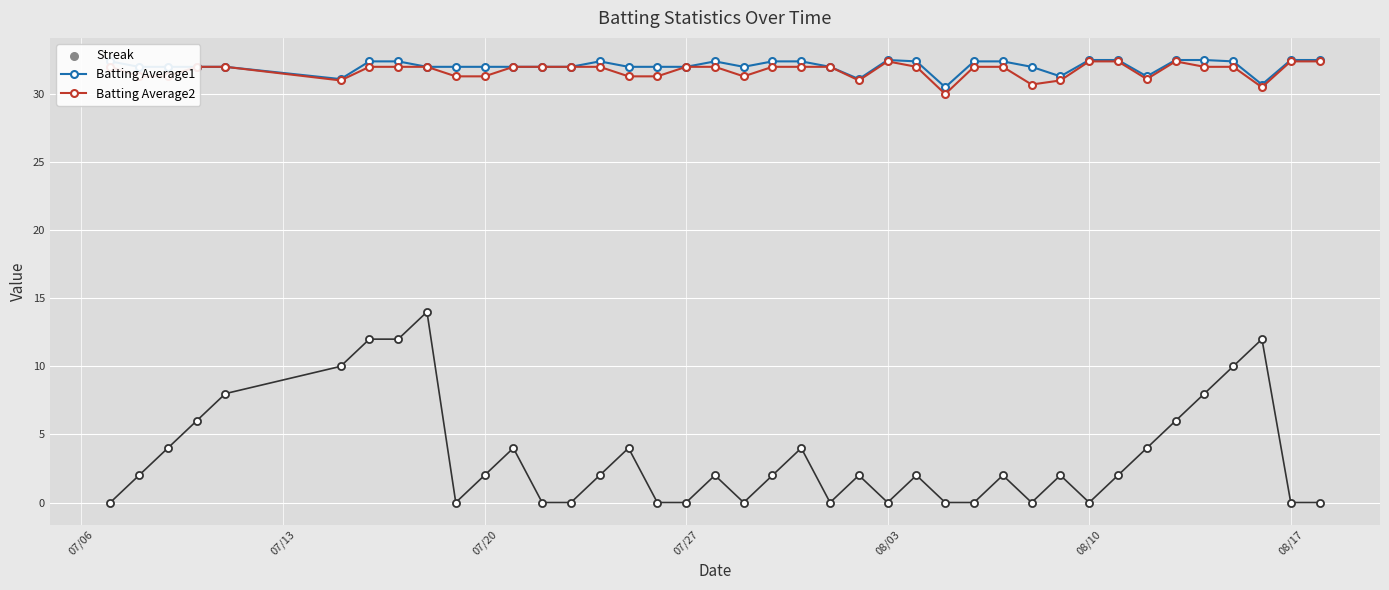

What is the lowest value of the Batting Average1 series?

30.5